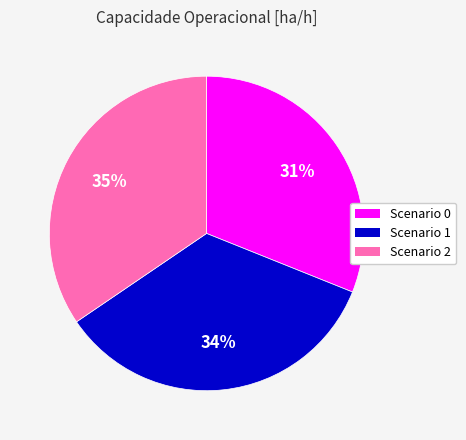

Which slice is the smallest?

Scenario 0